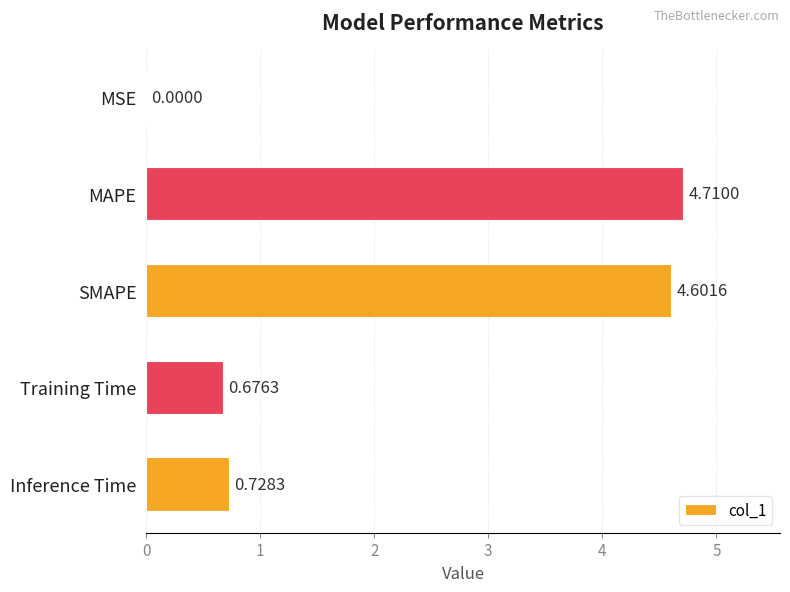

What is the average value?

2.1